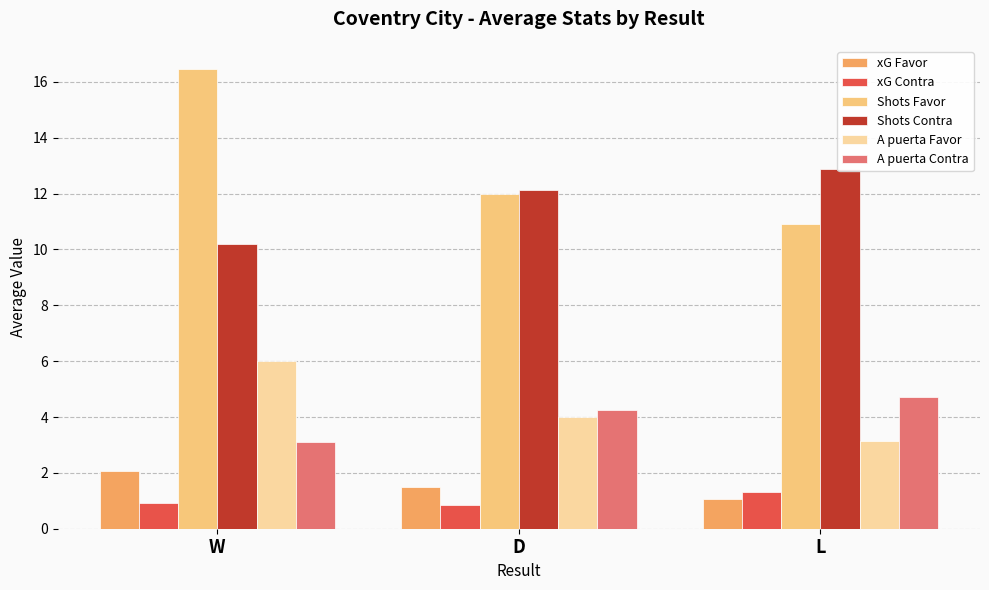

Is the value of Shots Favor at D greater than the value of xG Favor at D?

Yes